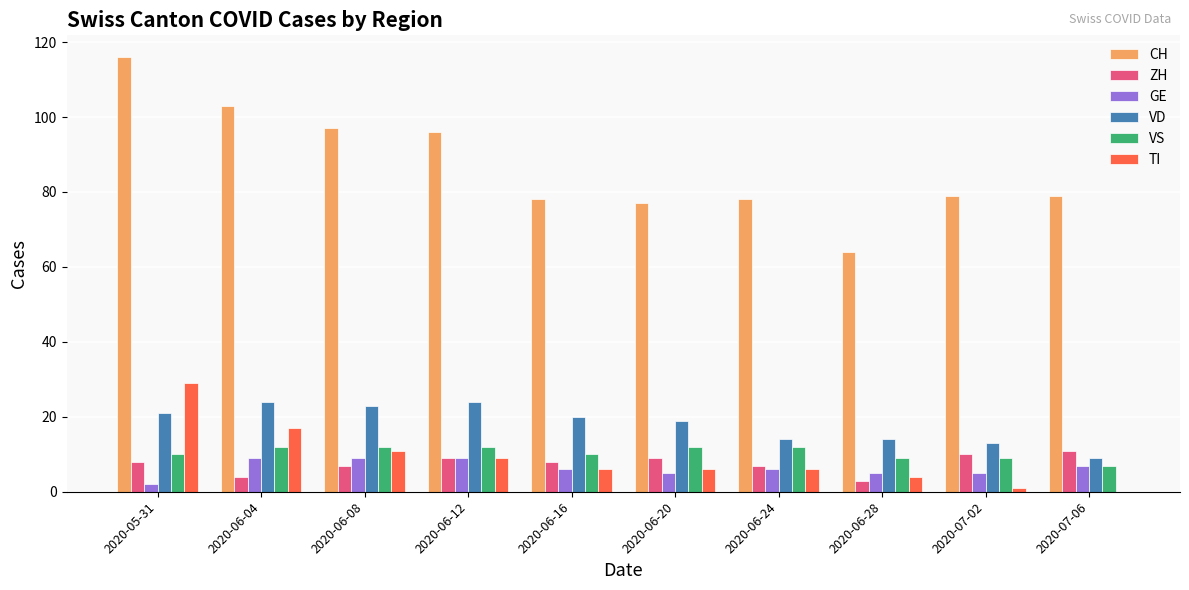

Are the bars horizontal?

No